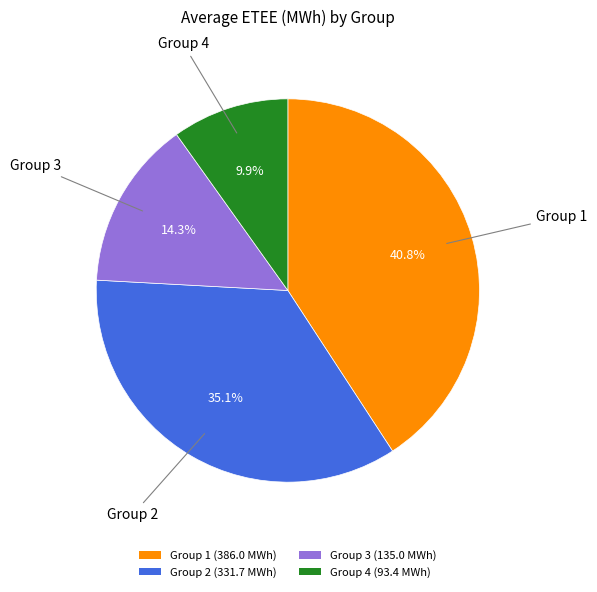

What percentage is NOT represented by Group 2?

64.9%